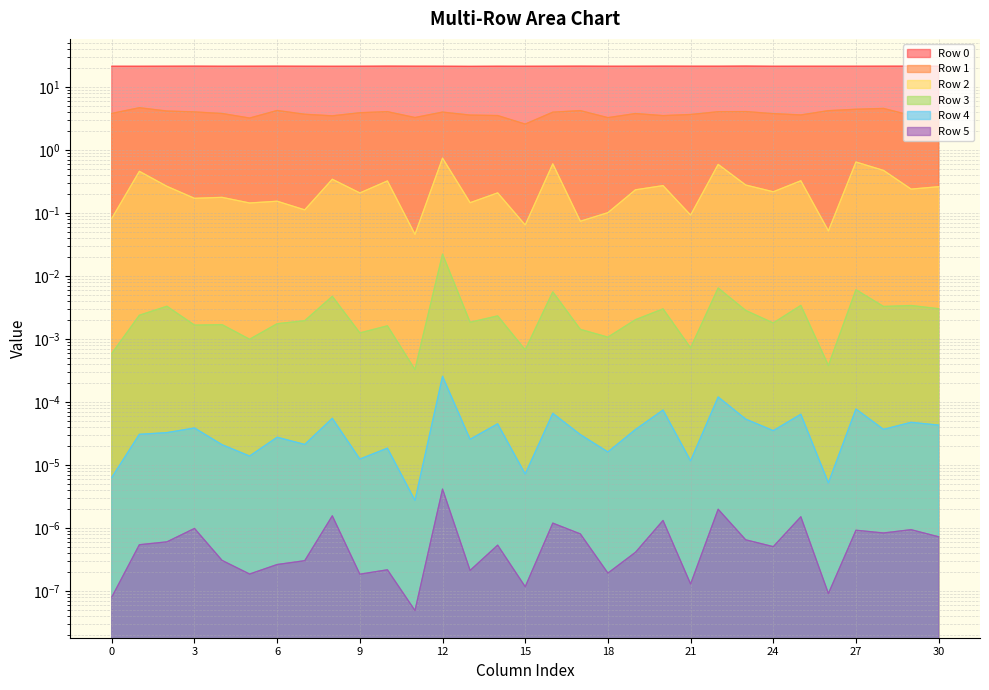

How many Row 0 values are between 21 and 22?

31